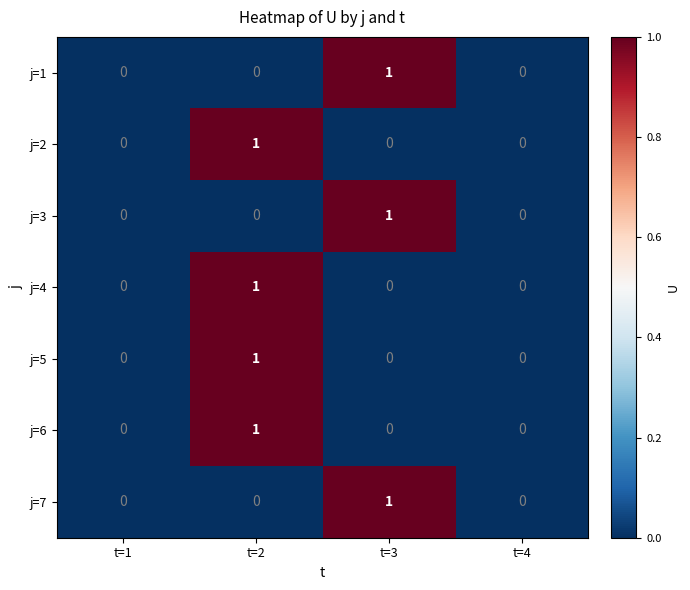

Which category has the highest value in the j=1 series?

t=3